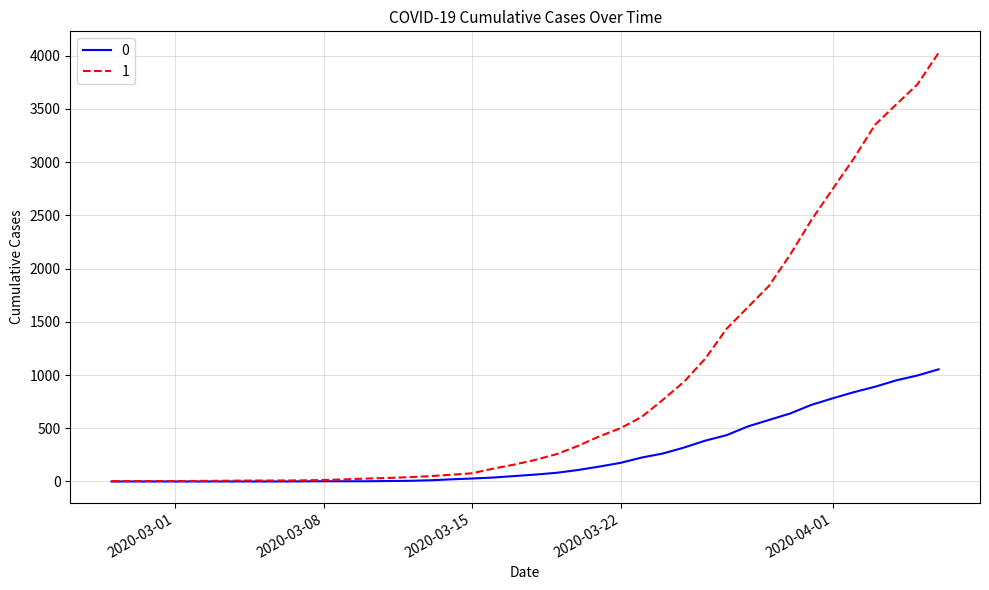

Rank the series by their average value, from lowest to highest.

0, 1